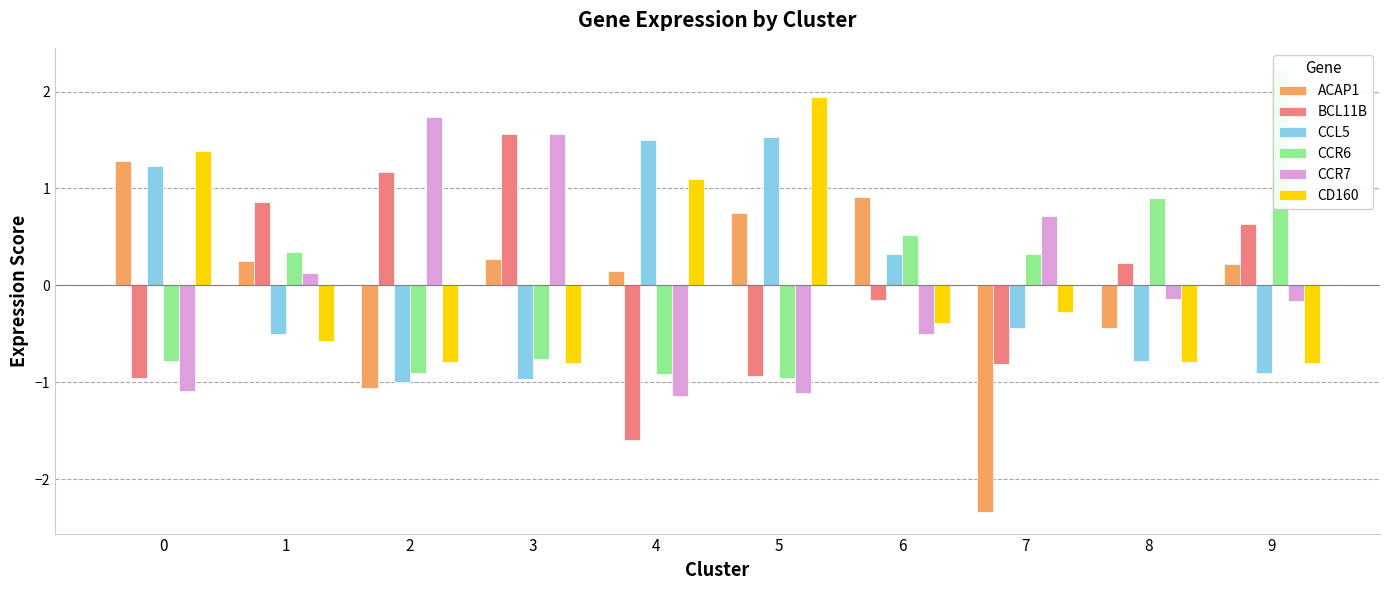

Which series changed the most between 3 and 8?

CCR7